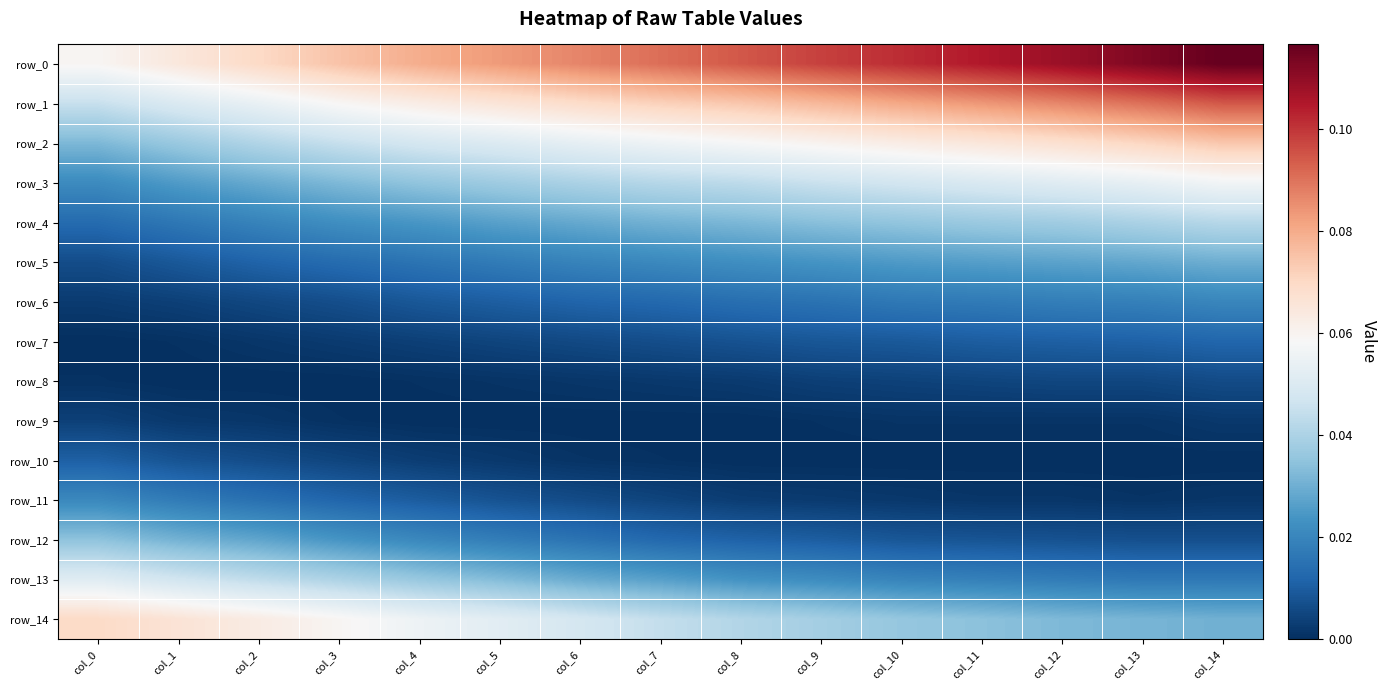

Reading right to left, what are all the values shown in this chart?

row_0: 0.1	0.1	0.1	0.1	0.1	0.1	0.1	0.1	0.1	0.1	0.1	0.1	0.1	0.1	0.1
row_1: 0.1	0.1	0.1	0.1	0.1	0.1	0.1	0.1	0.1	0.1	0.1	0.1	0.1	0.0	0.0
row_2: 0.1	0.1	0.1	0.1	0.1	0.1	0.1	0.1	0.1	0.1	0.0	0.0	0.0	0.0	0.0
row_3: 0.1	0.1	0.1	0.0	0.0	0.0	0.0	0.0	0.0	0.0	0.0	0.0	0.0	0.0	0.0
row_4: 0.0	0.0	0.0	0.0	0.0	0.0	0.0	0.0	0.0	0.0	0.0	0.0	0.0	0.0	0.0
row_5: 0.0	0.0	0.0	0.0	0.0	0.0	0.0	0.0	0.0	0.0	0.0	0.0	0.0	0.0	0.0
row_6: 0.0	0.0	0.0	0.0	0.0	0.0	0.0	0.0	0.0	0.0	0.0	0.0	0.0	0.0	0.0
row_7: 0.0	0.0	0.0	0.0	0.0	0.0	0.0	0.0	0.0	0.0	0.0	0.0	0.0	0.0	0.0
row_8: 0.0	0.0	0.0	0.0	0.0	0.0	0.0	0.0	0.0	0.0	0.0	0.0	0.0	0.0	0.0
row_9: 0.0	0.0	0.0	0.0	0.0	0.0	0.0	0.0	0.0	0.0	0.0	0.0	0.0	0.0	0.0
row_10: 0.0	0.0	0.0	0.0	0.0	0.0	0.0	0.0	0.0	0.0	0.0	0.0	0.0	0.0	0.0
row_11: 0.0	0.0	0.0	0.0	0.0	0.0	0.0	0.0	0.0	0.0	0.0	0.0	0.0	0.0	0.0
row_12: 0.0	0.0	0.0	0.0	0.0	0.0	0.0	0.0	0.0	0.0	0.0	0.0	0.0	0.0	0.0
row_13: 0.0	0.0	0.0	0.0	0.0	0.0	0.0	0.0	0.0	0.0	0.0	0.0	0.0	0.0	0.1
row_14: 0.0	0.0	0.0	0.0	0.0	0.0	0.0	0.0	0.0	0.1	0.1	0.1	0.1	0.1	0.1